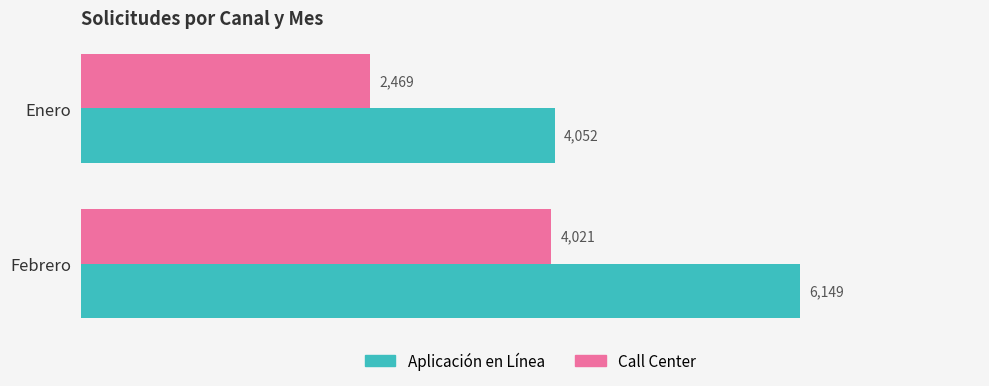

What is the total value across all series at Febrero?

10170